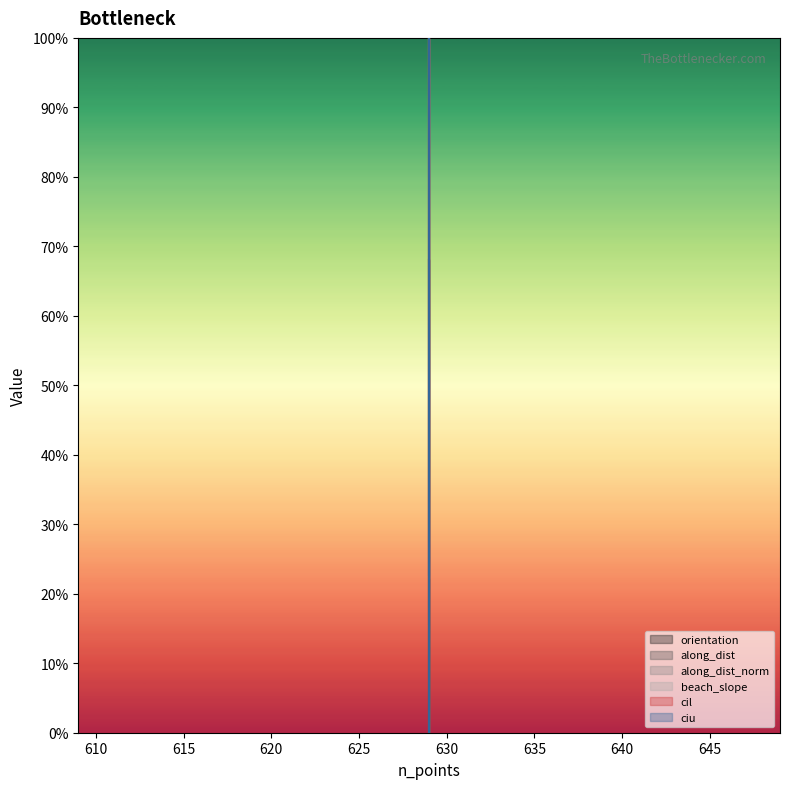

At how many categories does at least one series exceed 0?

3